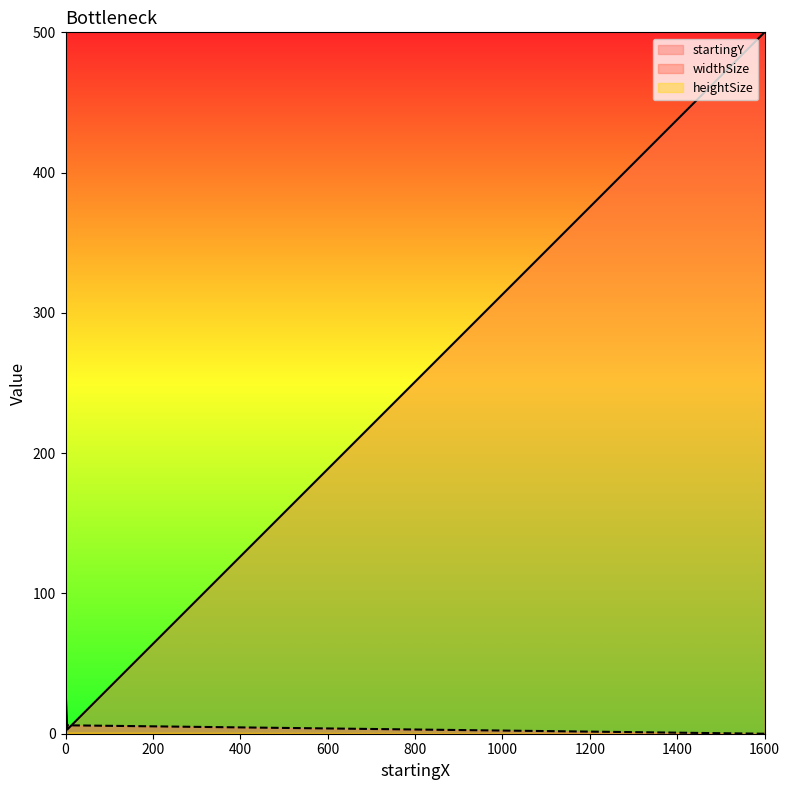

Which series has the largest total across all categories?

widthSize